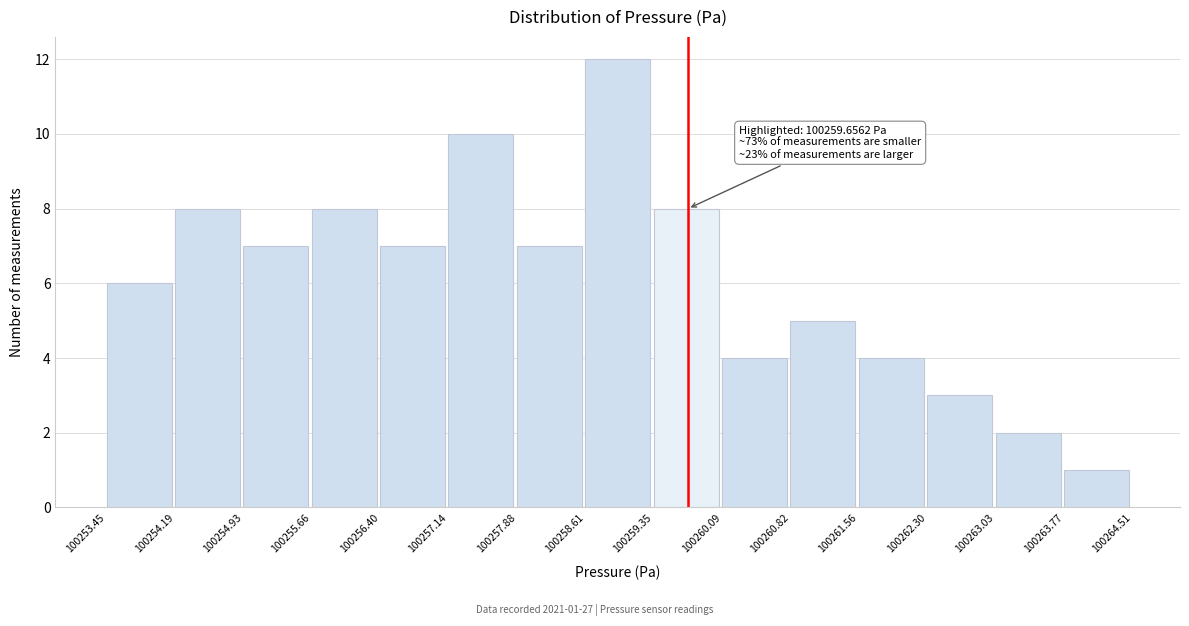

Over which range of the x-axis is the bar tallest?

100258.61 to 100259.35